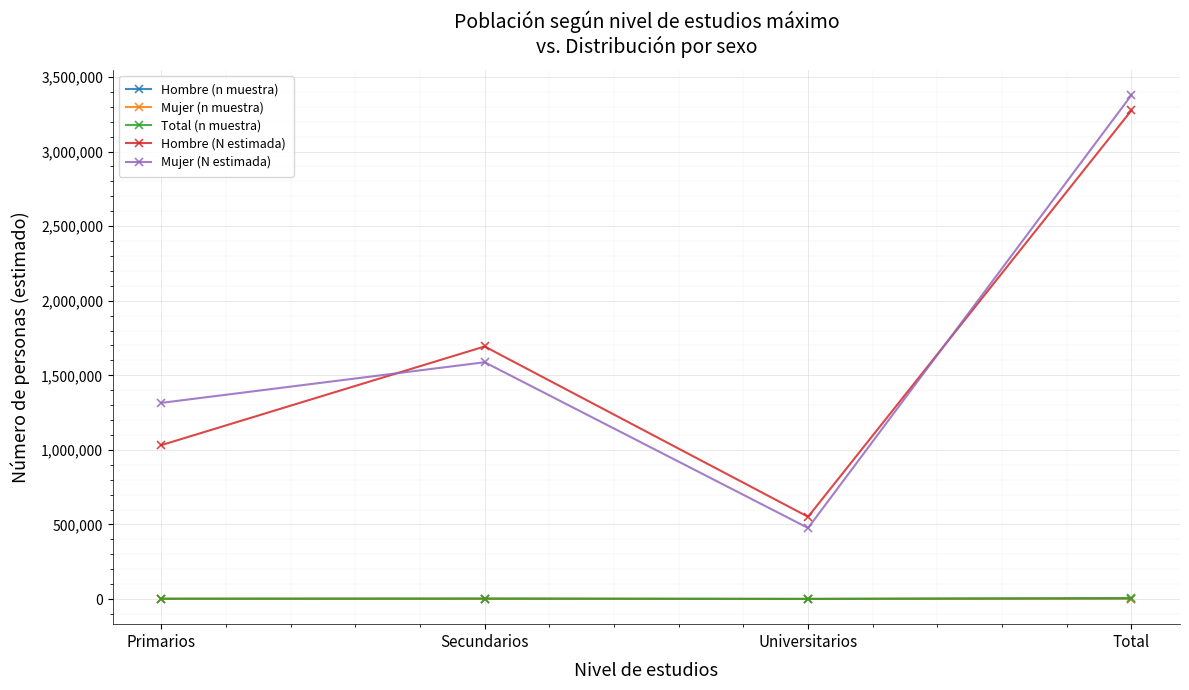

Does the chart have visible grid lines?

Yes